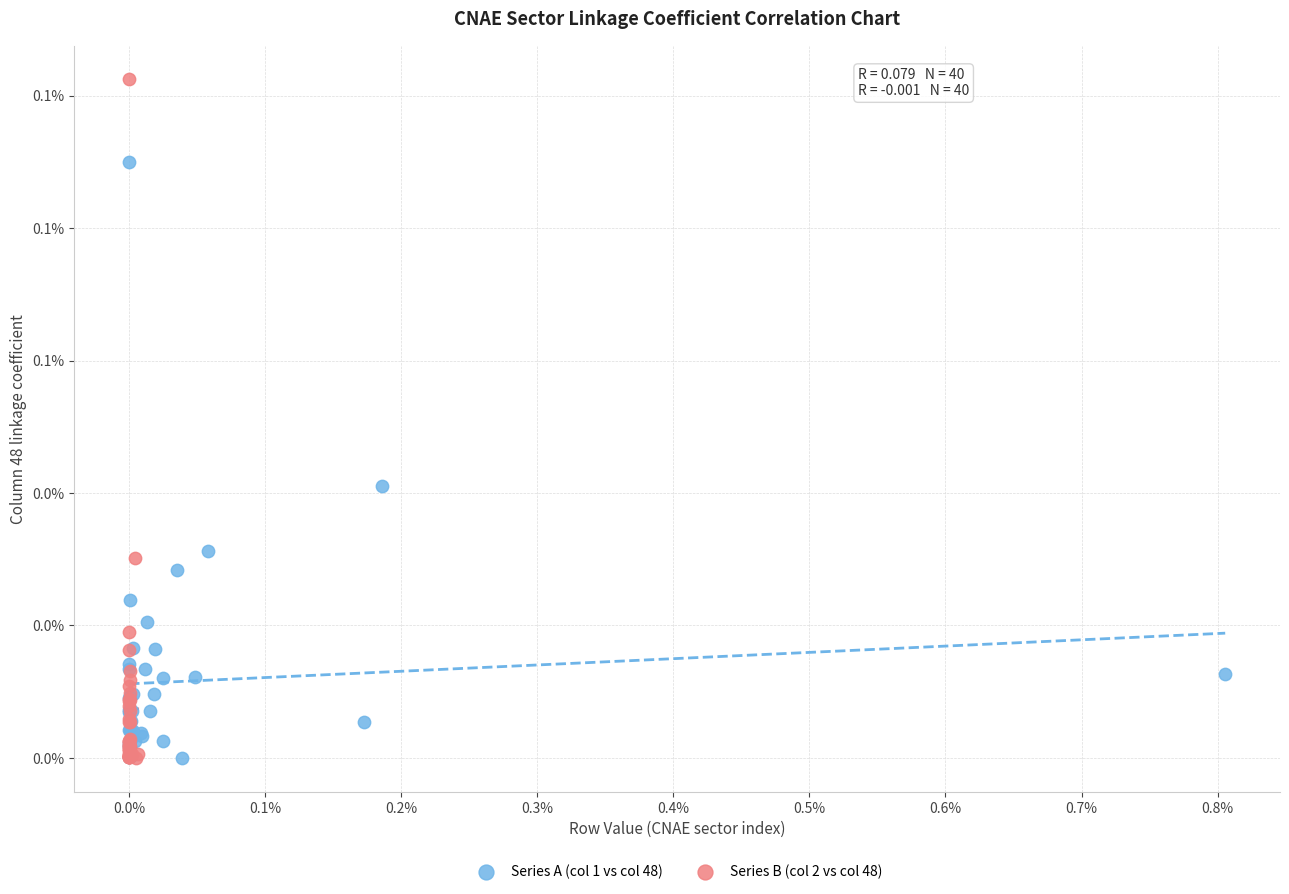

Which series has the widest spread of Y values?

Series B (col 2 vs col 48)